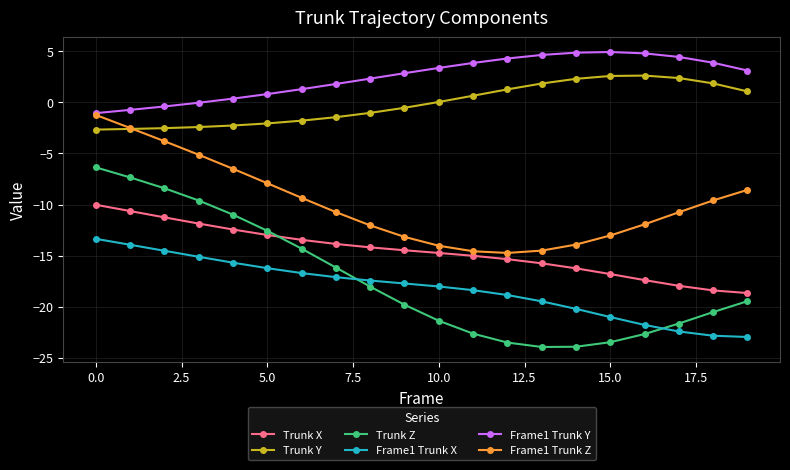

How many lines are shown in the chart?

6